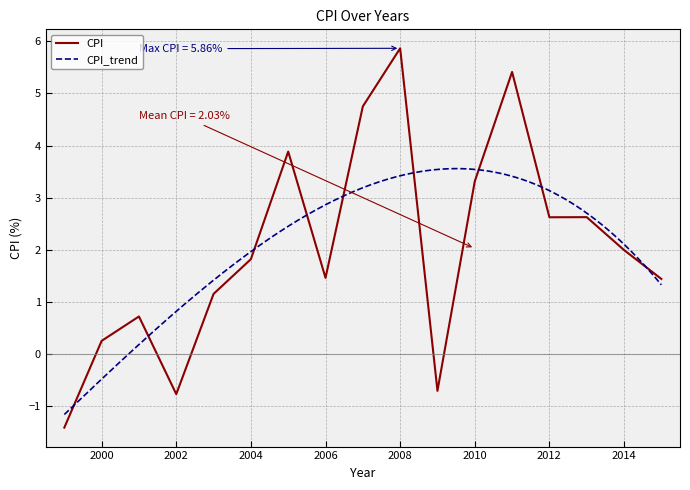

The value at 2011 is 5.4. True or false?

True